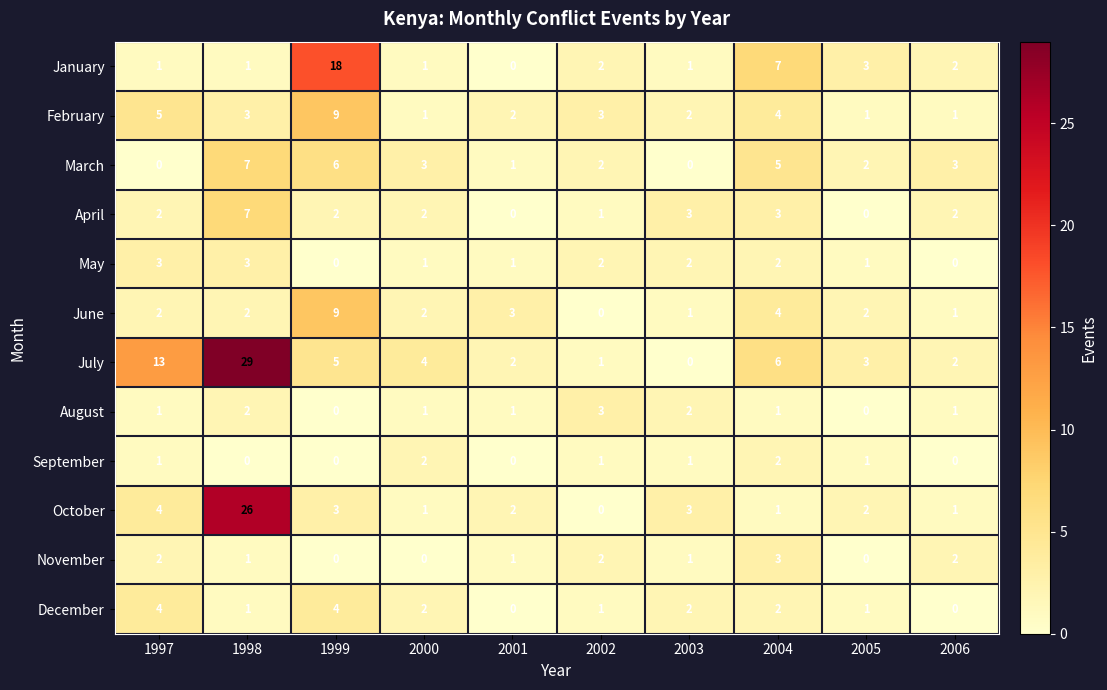

True or false: November has a value of 3 at 2002.

False